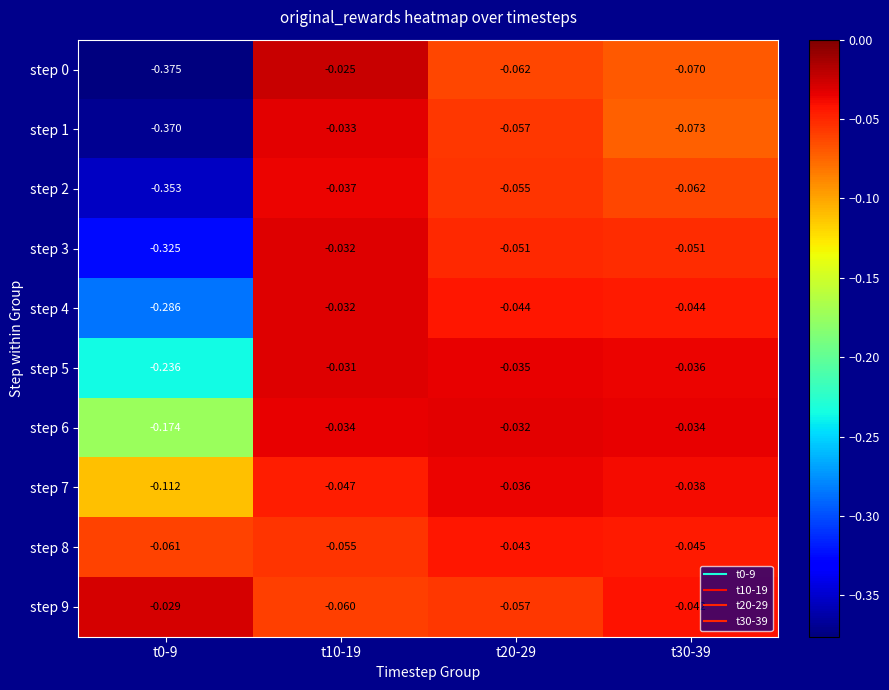

Is the value of step 0 at t0-9 greater than the value of step 9 at t0-9?

No